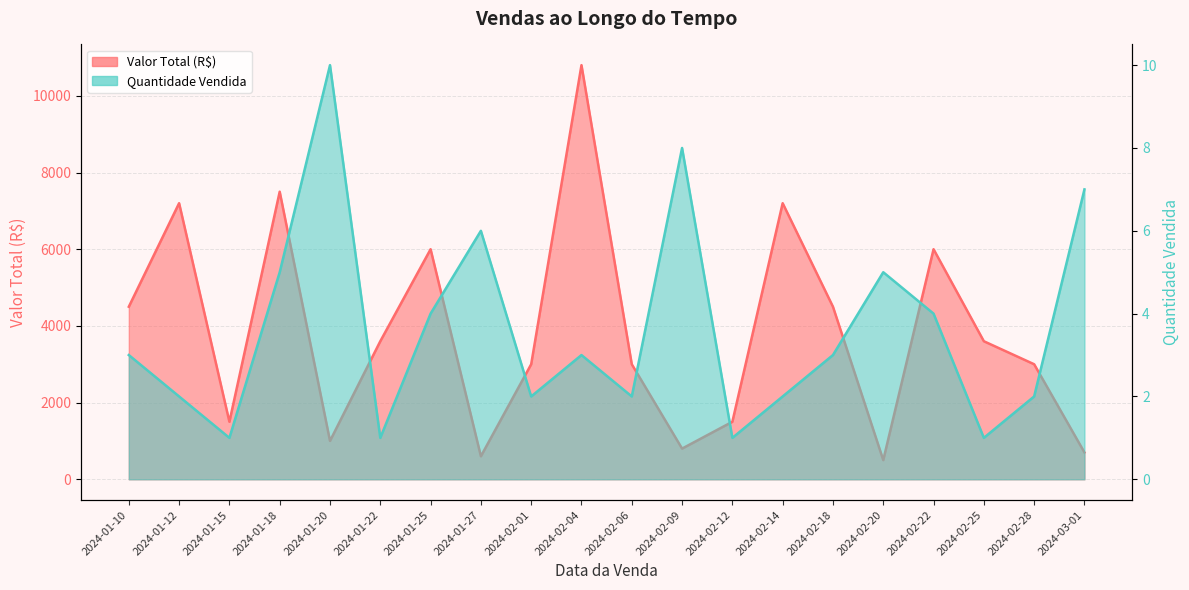

Between 2024-01-25 and 2024-02-28, which series saw the biggest shift?

Valor Total (R$) line